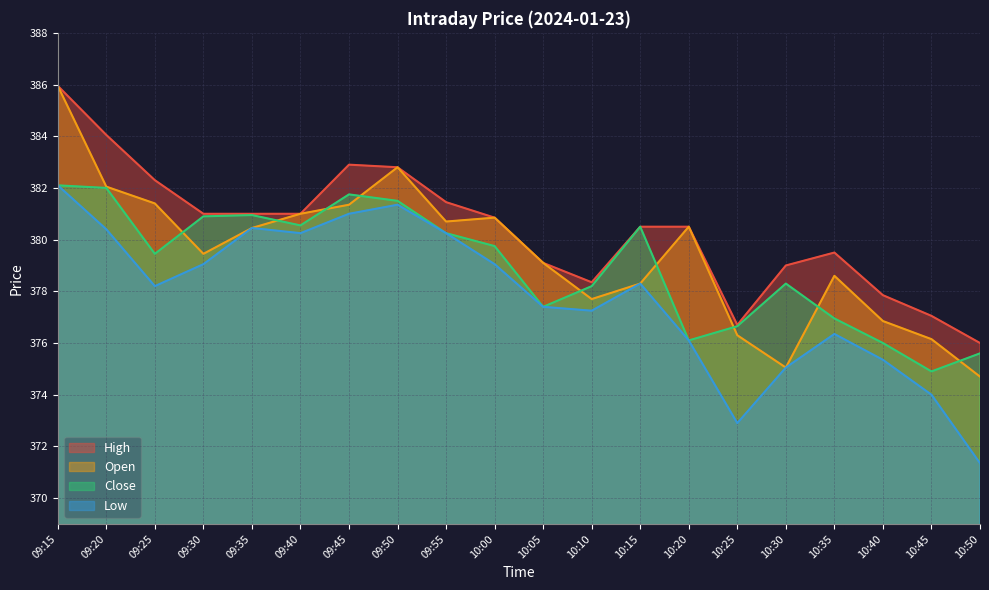

List the series in order of their overall mean, highest first.

High, Open, Close, Low